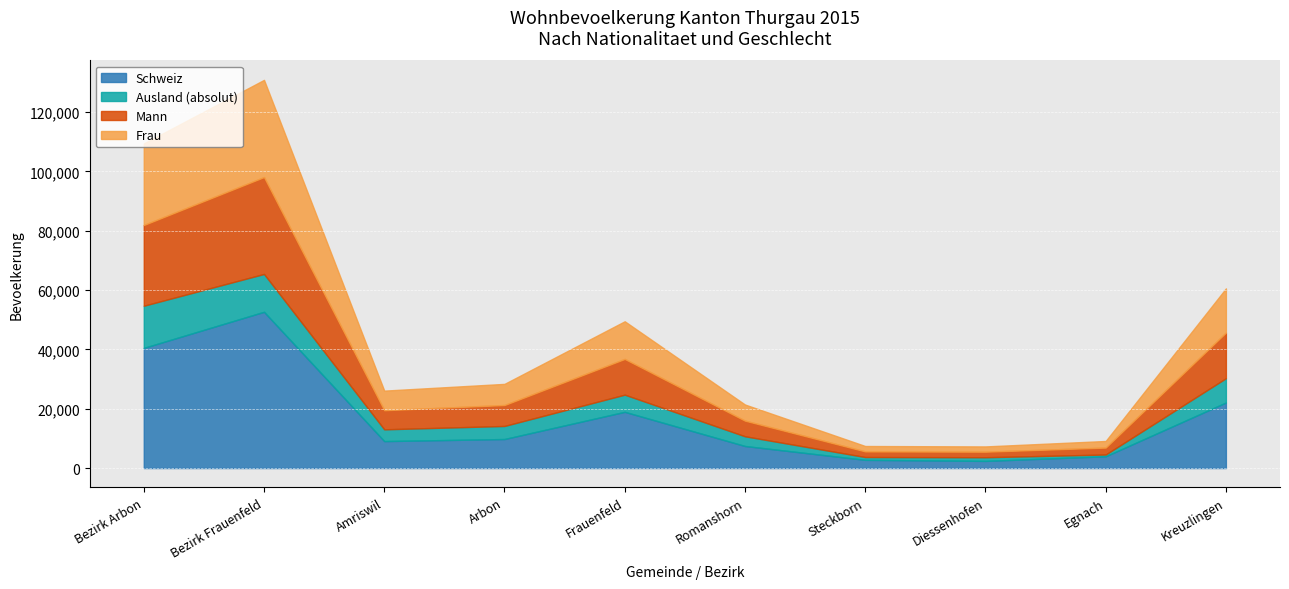

How many data points in Schweiz are less than 9780?

5